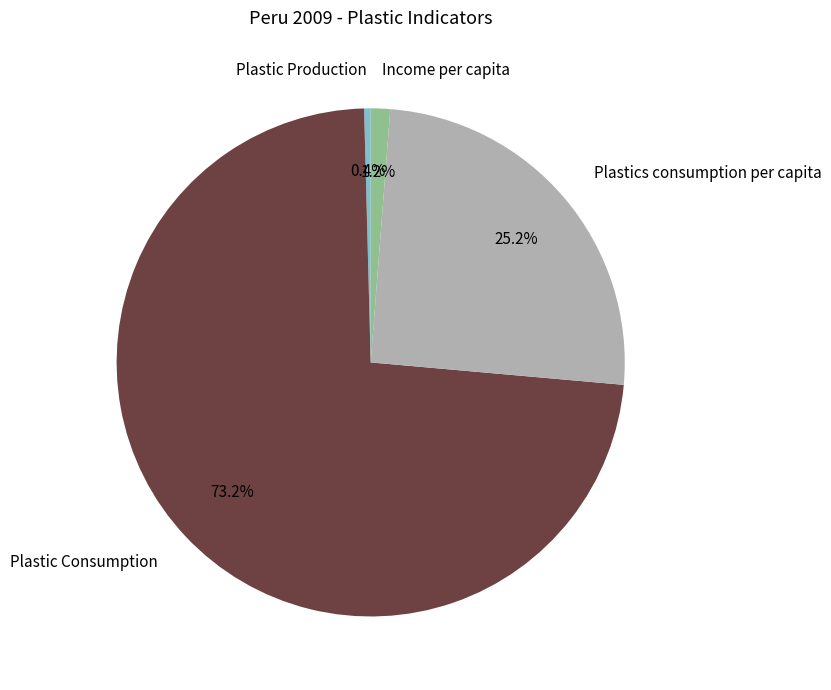

Count the number of slices in the pie.

4